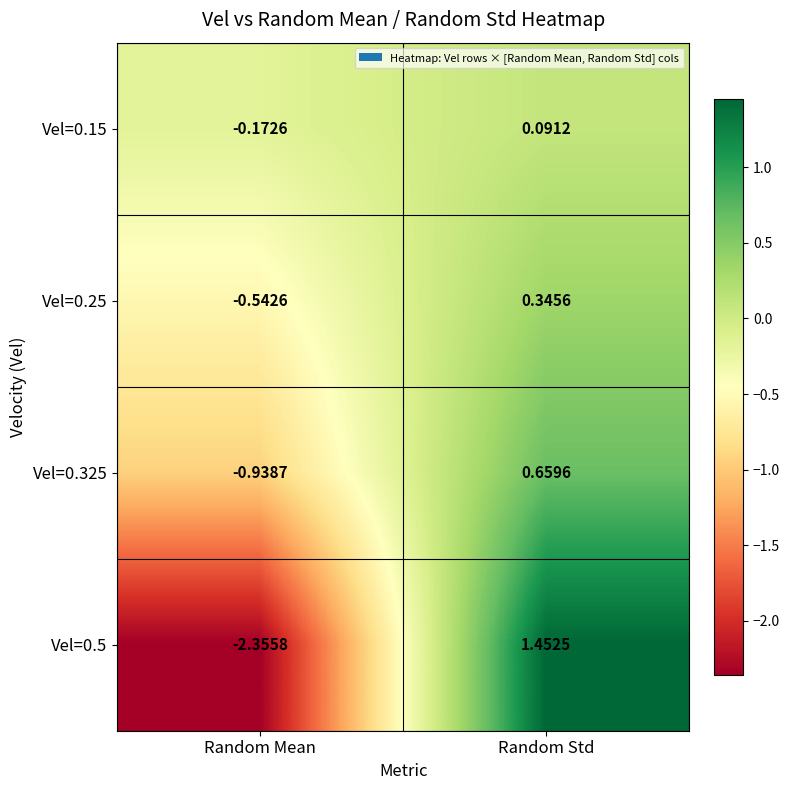

Which series has the largest total across all categories?

Vel=0.15